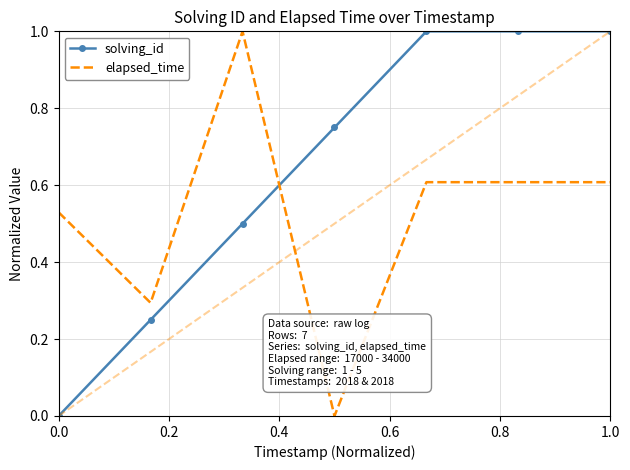

List the series in order of their overall mean, lowest first.

elapsed_time, solving_id